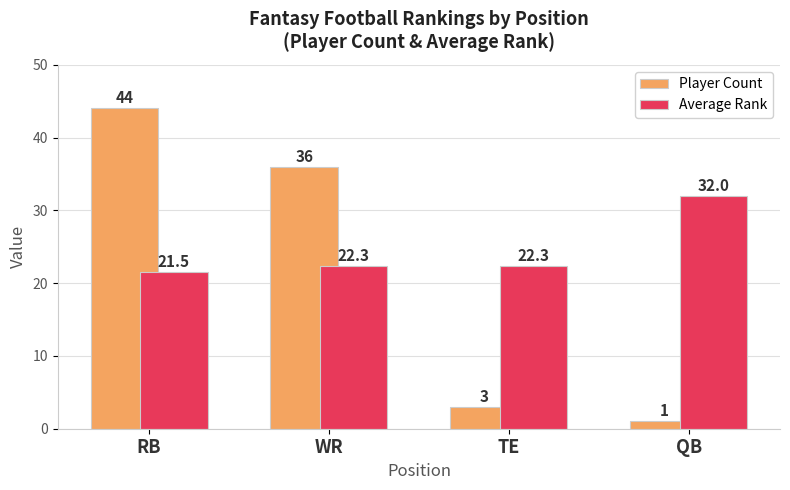

The value of Average Rank at QB is 32.0. True or false?

True